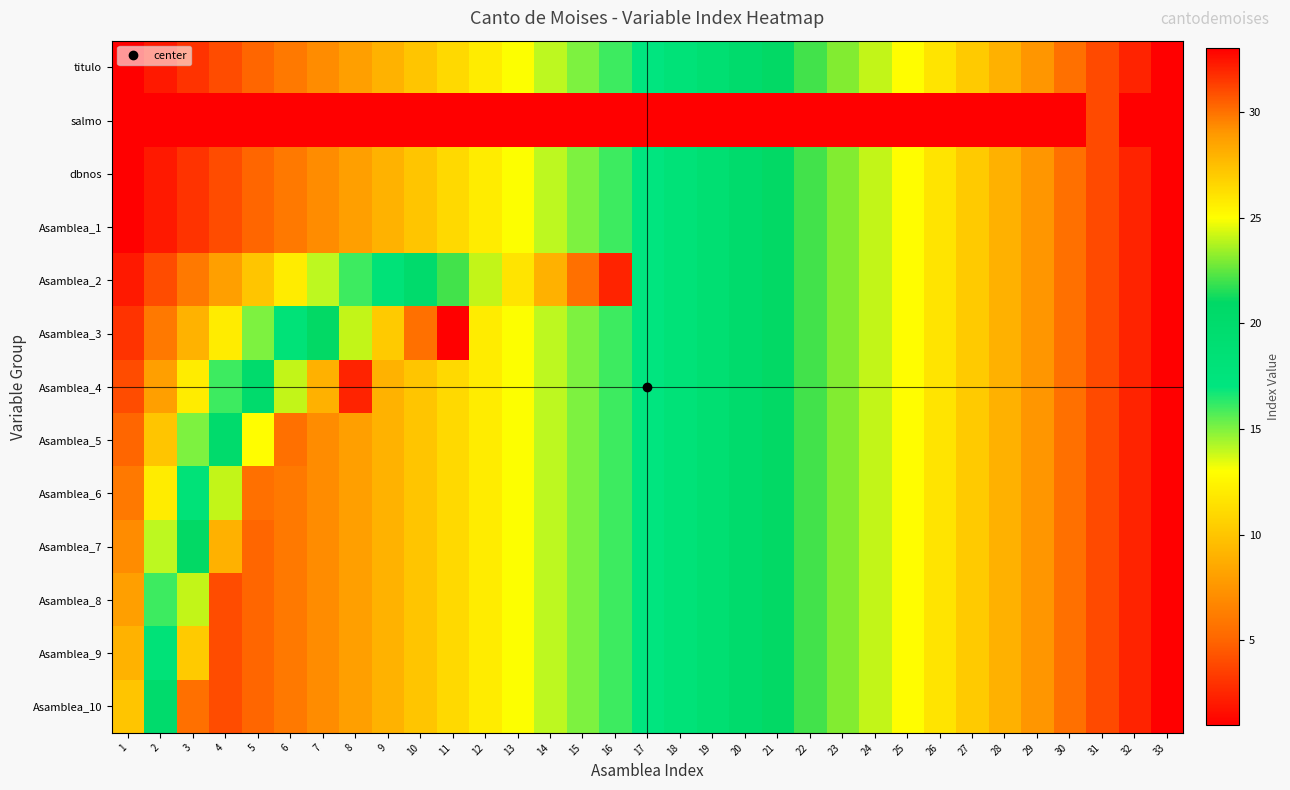

Reading left to right, transcribe all the data shown in this chart.

titulo: 1=1	2=2	3=3	4=4	5=5	6=6	7=7	8=8	9=9	10=10	11=11	12=12	13=13	14=14	15=15	16=16	17=17	18=18	19=19	20=20	21=21	22=22	23=23	24=24	25=25	26=26	27=27	28=28	29=29	30=30	31=31	32=32	33=33
salmo: 1=1	2=1	3=1	4=1	5=1	6=1	7=1	8=1	9=1	10=1	11=1	12=1	13=1	14=1	15=1	16=1	17=1	18=1	19=1	20=1	21=1	22=1	23=1	24=1	25=1	26=1	27=1	28=1	29=1	30=1	31=31	32=1	33=1
dbnos: 1=1	2=2	3=3	4=4	5=5	6=6	7=7	8=8	9=9	10=10	11=11	12=12	13=13	14=14	15=15	16=16	17=17	18=18	19=19	20=20	21=21	22=22	23=23	24=24	25=25	26=26	27=27	28=28	29=29	30=30	31=31	32=32	33=33
Asamblea_1: 1=1	2=2	3=3	4=4	5=5	6=6	7=7	8=8	9=9	10=10	11=11	12=12	13=13	14=14	15=15	16=16	17=17	18=18	19=19	20=20	21=21	22=22	23=23	24=24	25=25	26=26	27=27	28=28	29=29	30=30	31=31	32=32	33=33
Asamblea_2: 1=2	2=4	3=6	4=8	5=10	6=12	7=14	8=16	9=18	10=20	11=22	12=24	13=26	14=28	15=30	16=32	17=17	18=18	19=19	20=20	21=21	22=22	23=23	24=24	25=25	26=26	27=27	28=28	29=29	30=30	31=31	32=32	33=33
Asamblea_3: 1=3	2=6	3=9	4=12	5=15	6=18	7=21	8=24	9=27	10=30	11=33	12=12	13=13	14=14	15=15	16=16	17=17	18=18	19=19	20=20	21=21	22=22	23=23	24=24	25=25	26=26	27=27	28=28	29=29	30=30	31=31	32=32	33=33
Asamblea_4: 1=4	2=8	3=12	4=16	5=20	6=24	7=28	8=32	9=9	10=10	11=11	12=12	13=13	14=14	15=15	16=16	17=17	18=18	19=19	20=20	21=21	22=22	23=23	24=24	25=25	26=26	27=27	28=28	29=29	30=30	31=31	32=32	33=33
Asamblea_5: 1=5	2=10	3=15	4=20	5=25	6=30	7=7	8=8	9=9	10=10	11=11	12=12	13=13	14=14	15=15	16=16	17=17	18=18	19=19	20=20	21=21	22=22	23=23	24=24	25=25	26=26	27=27	28=28	29=29	30=30	31=31	32=32	33=33
Asamblea_6: 1=6	2=12	3=18	4=24	5=30	6=6	7=7	8=8	9=9	10=10	11=11	12=12	13=13	14=14	15=15	16=16	17=17	18=18	19=19	20=20	21=21	22=22	23=23	24=24	25=25	26=26	27=27	28=28	29=29	30=30	31=31	32=32	33=33
Asamblea_7: 1=7	2=14	3=21	4=28	5=5	6=6	7=7	8=8	9=9	10=10	11=11	12=12	13=13	14=14	15=15	16=16	17=17	18=18	19=19	20=20	21=21	22=22	23=23	24=24	25=25	26=26	27=27	28=28	29=29	30=30	31=31	32=32	33=33
Asamblea_8: 1=8	2=16	3=24	4=4	5=5	6=6	7=7	8=8	9=9	10=10	11=11	12=12	13=13	14=14	15=15	16=16	17=17	18=18	19=19	20=20	21=21	22=22	23=23	24=24	25=25	26=26	27=27	28=28	29=29	30=30	31=31	32=32	33=33
Asamblea_9: 1=9	2=18	3=27	4=4	5=5	6=6	7=7	8=8	9=9	10=10	11=11	12=12	13=13	14=14	15=15	16=16	17=17	18=18	19=19	20=20	21=21	22=22	23=23	24=24	25=25	26=26	27=27	28=28	29=29	30=30	31=31	32=32	33=33
Asamblea_10: 1=10	2=20	3=30	4=4	5=5	6=6	7=7	8=8	9=9	10=10	11=11	12=12	13=13	14=14	15=15	16=16	17=17	18=18	19=19	20=20	21=21	22=22	23=23	24=24	25=25	26=26	27=27	28=28	29=29	30=30	31=31	32=32	33=33